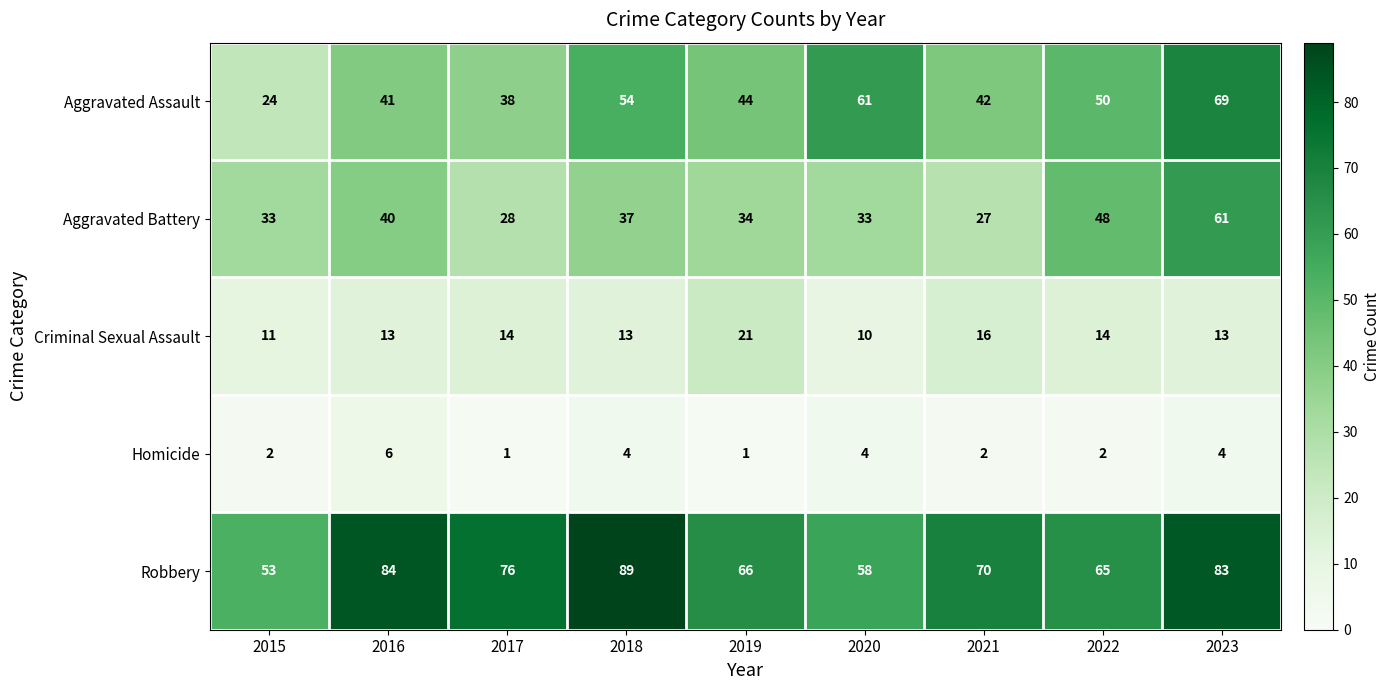

The Robbery series shows 76 at 2017. True or false?

True